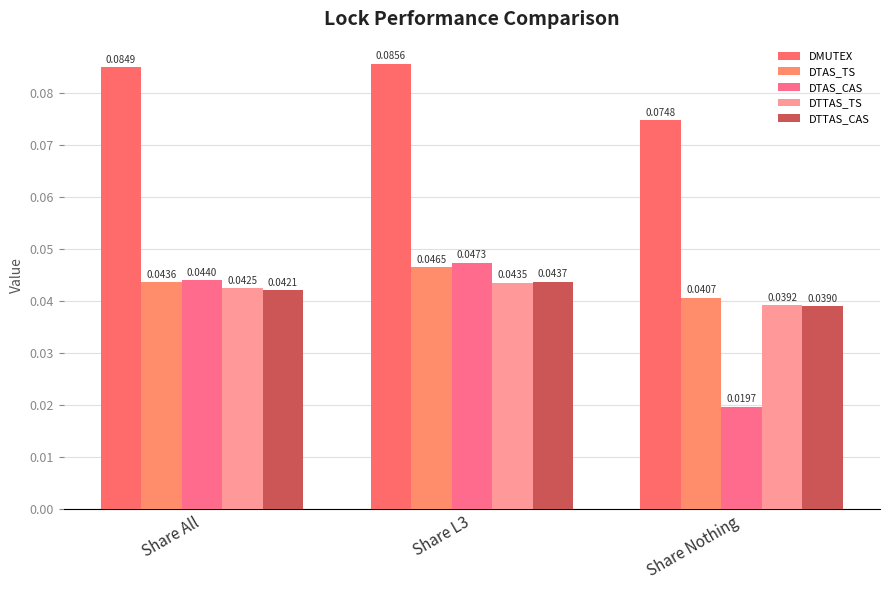

What is the label of the 1st bar from the left?

Share All